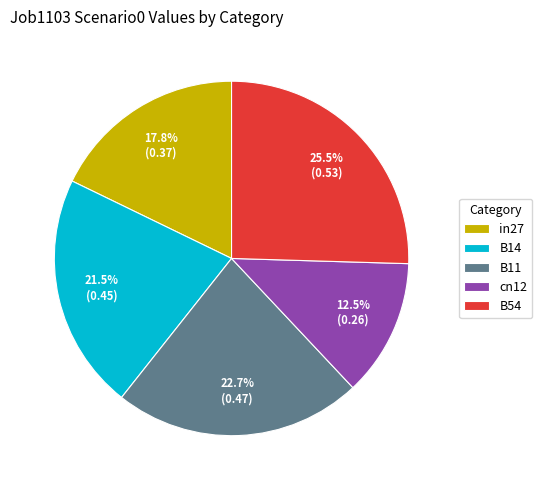

Rank the categories by value from highest to lowest.

B54, B11, B14, in27, cn12